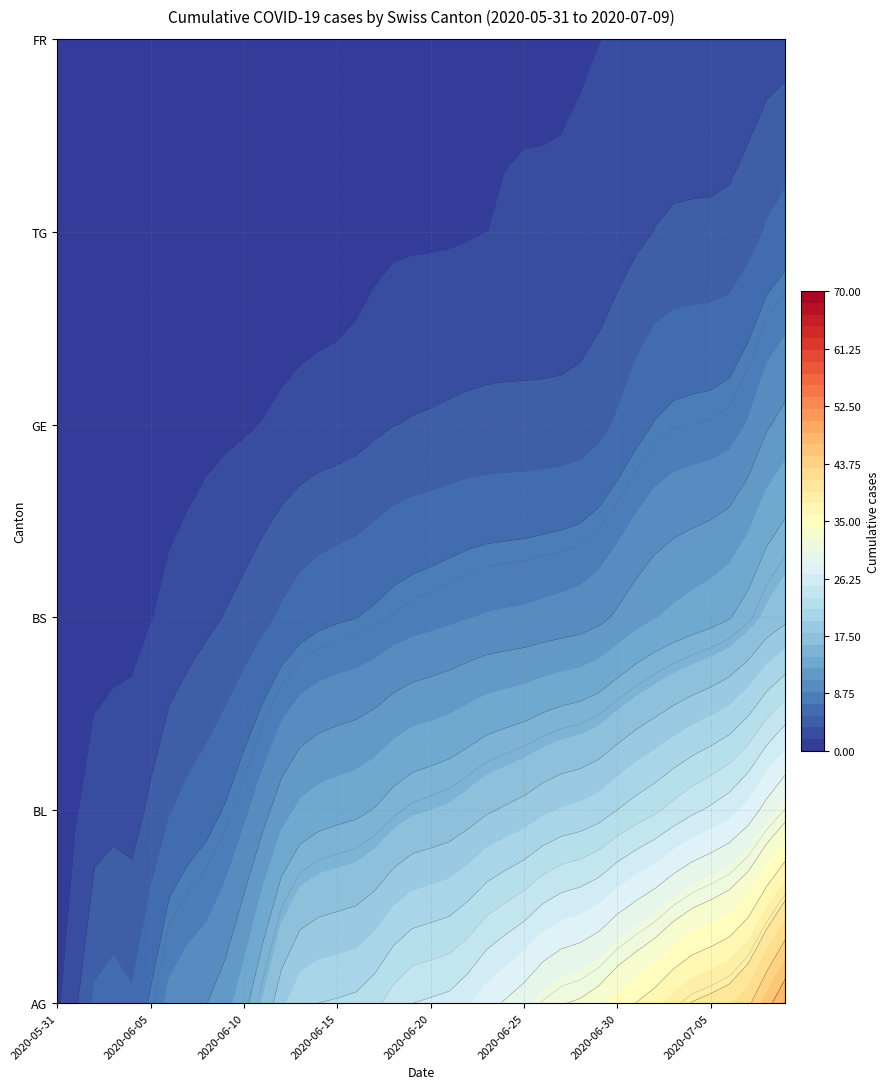

How many data points in TG are less than 1?

17